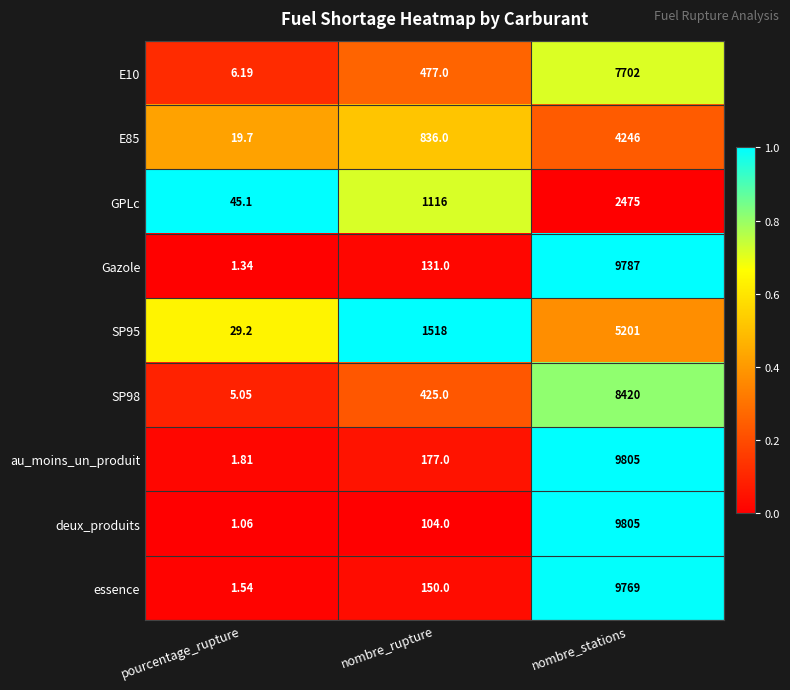

At which label does Gazole reach its minimum?

pourcentage_rupture